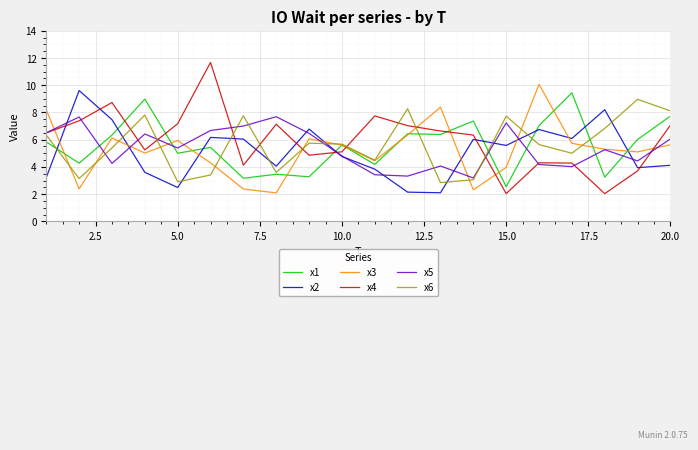

What is the highest value of the x3 series?

10.1